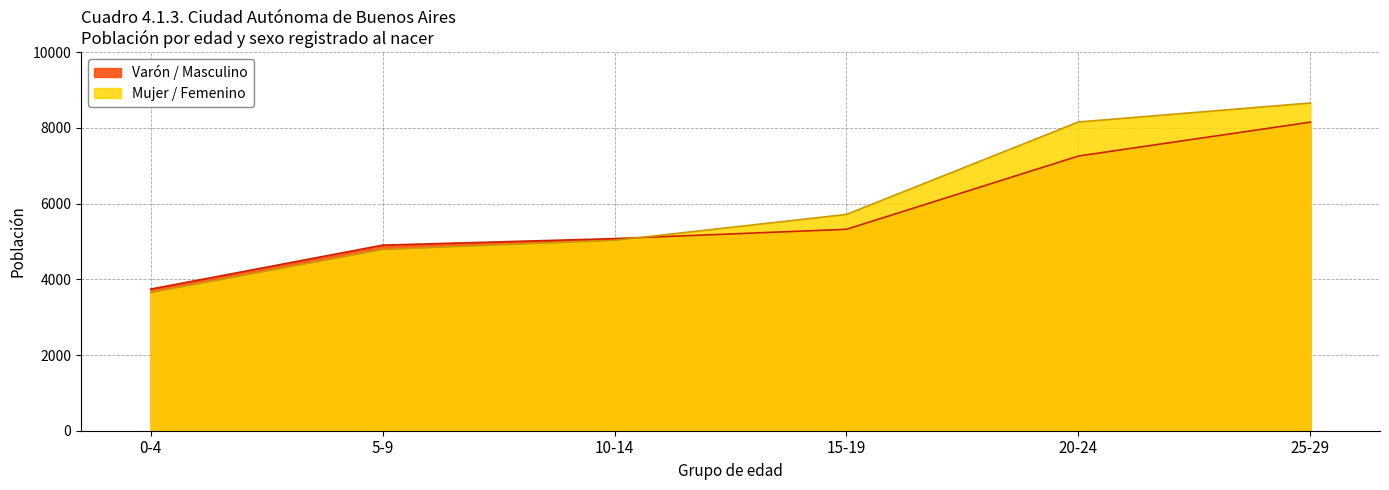

Where do Varón / Masculino and Mujer / Femenino first cross each other?

10-14 and 15-19